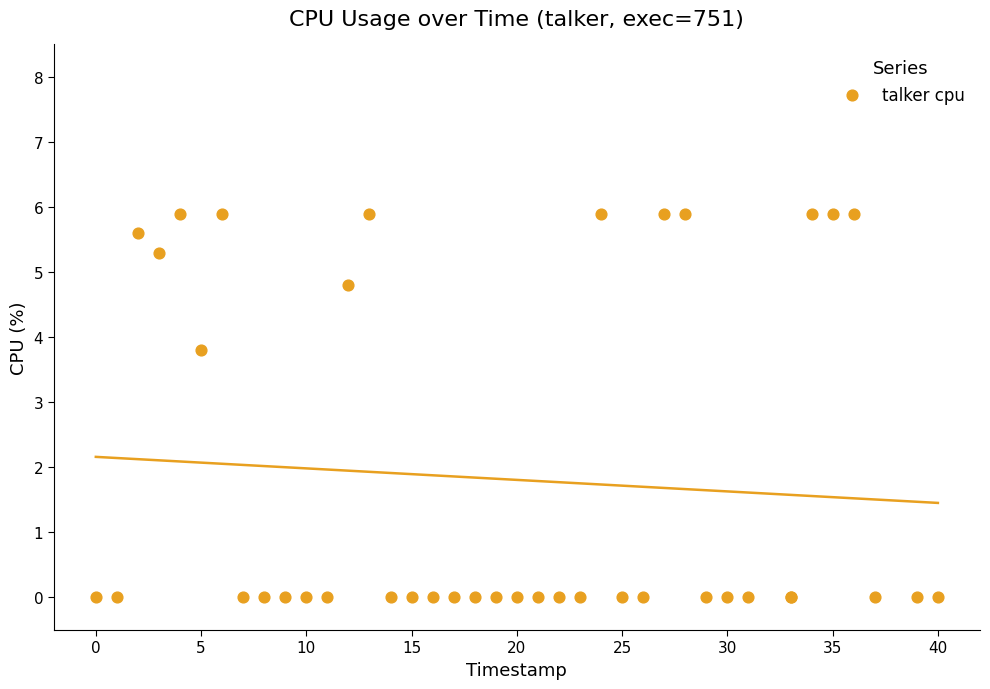

What Y value in the scatter plot is closest to 2?

3.8